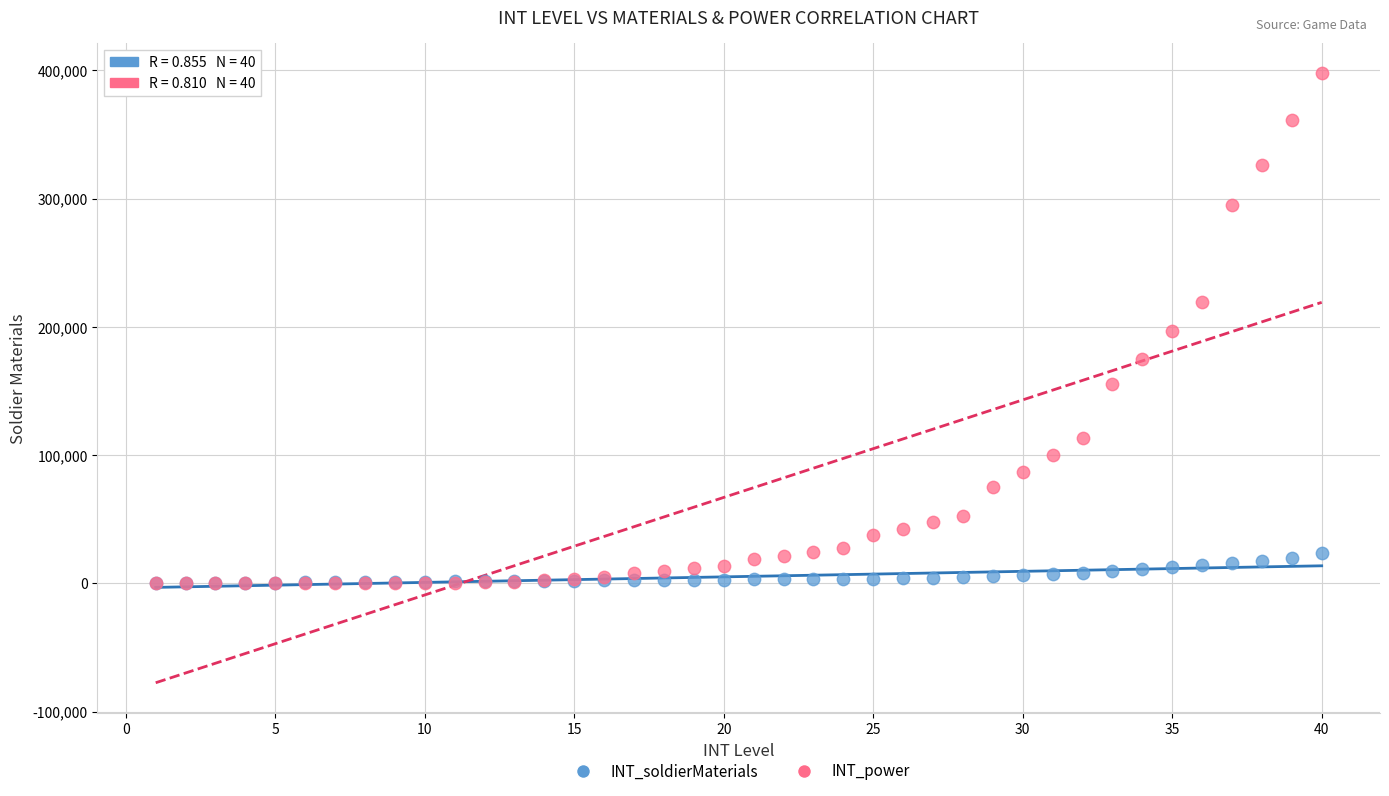

What are all the series names shown in the legend?

INT_soldierMaterials, INT_power